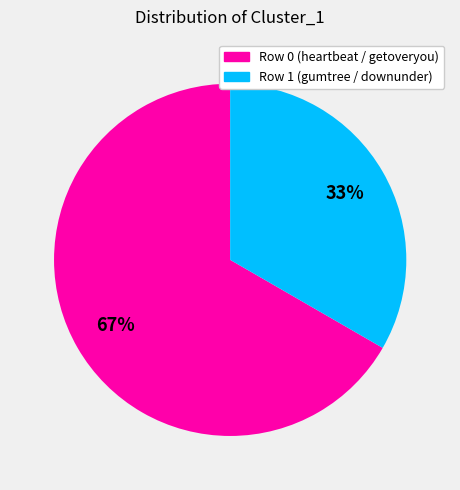

How many slices are in this pie chart?

2